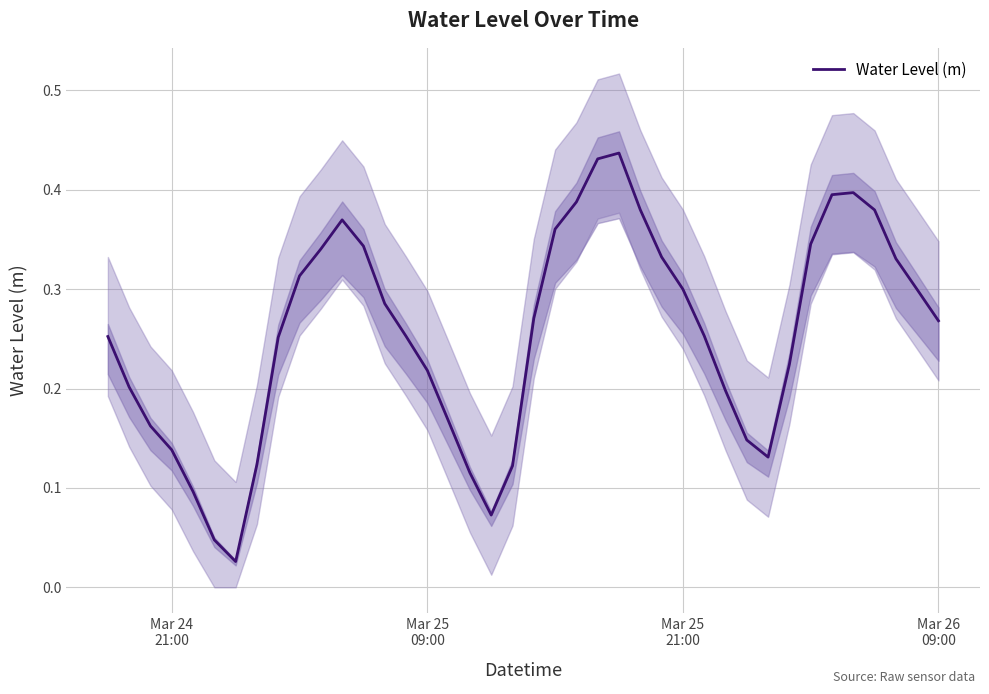

How many lines are shown in the chart?

1